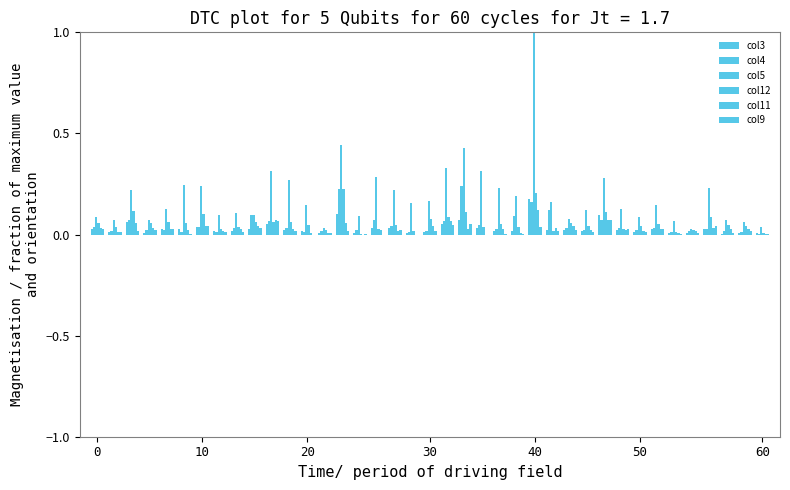

Count the number of data series in this chart.

6